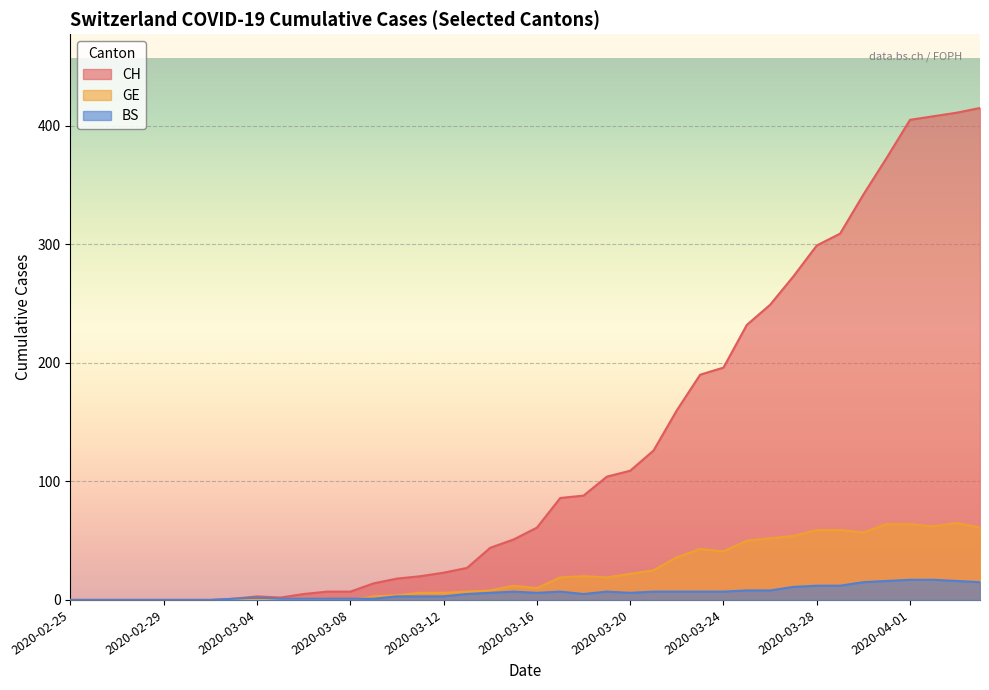

Reading right to left, what are all the values shown in this chart?

CH: 415	411	408	405	373	342	309	299	273	249	232	196	190	160	126	109	104	88	86	61	51	44	27	23	20	18	14	7	7	5	2	3	1	0	0	0	0	0	0	0
GE: 61	65	62	64	64	57	59	59	54	52	50	41	43	36	25	22	19	20	19	10	12	8	7	6	6	4	3	0	0	0	0	0	0	0	0	0	0	0	0	0
BS: 15	16	17	17	16	15	12	12	11	8	8	7	7	7	7	6	7	5	7	6	7	6	5	3	3	3	1	1	1	1	1	2	1	0	0	0	0	0	0	0